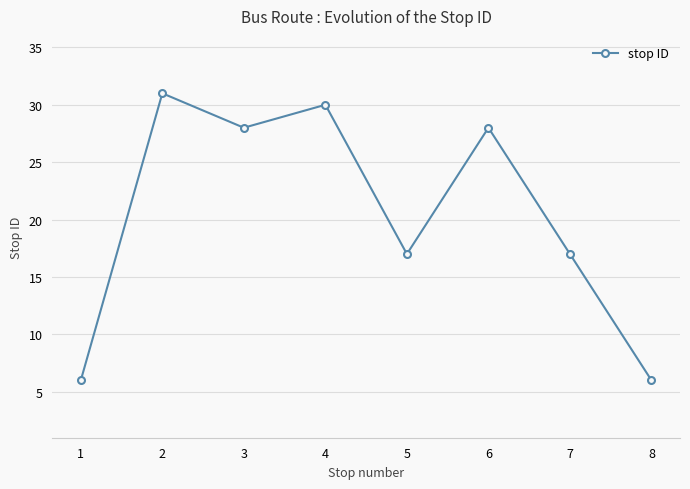

What is the maximum value shown in the chart?

31